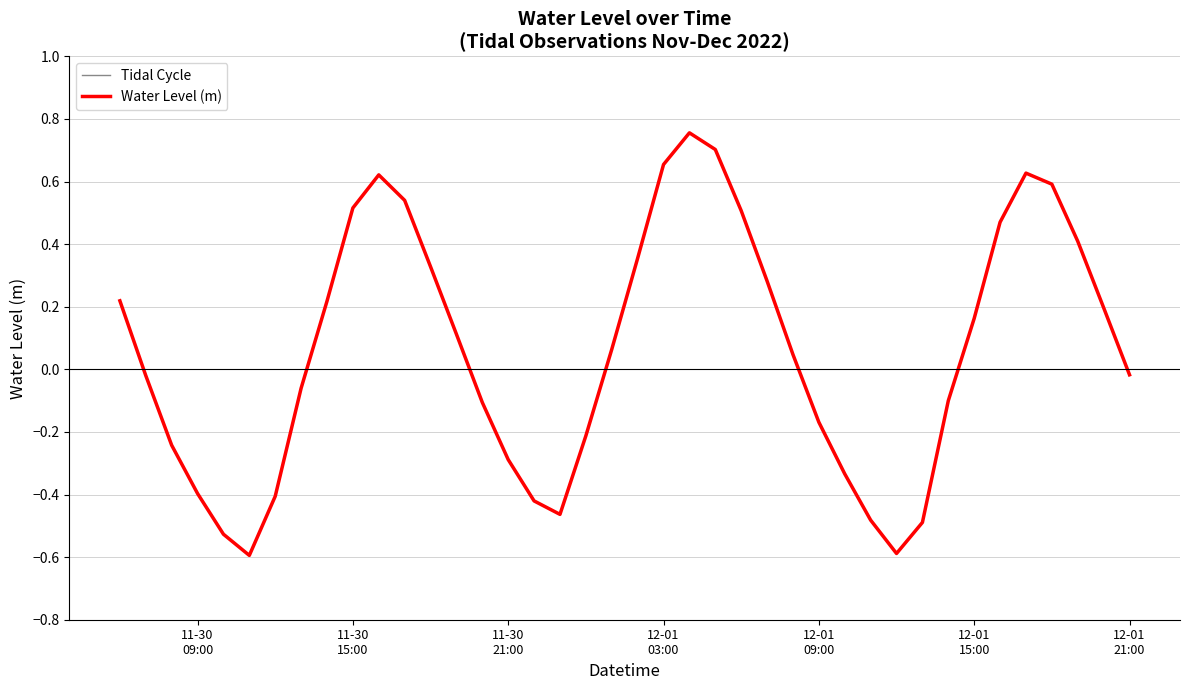

List the labels in order of value, largest first.

2022-12-01 04:00:00, 2022-12-01 05:00:00, 2022-12-01 03:00:00, 2022-12-01 17:00:00, 2022-11-30 16:00:00, 2022-12-01 18:00:00, 2022-11-30 17:00:00, 2022-11-30 15:00:00, 2022-12-01 06:00:00, 2022-12-01 16:00:00, 2022-12-01 19:00:00, 2022-12-01 02:00:00, 2022-11-30 18:00:00, 2022-12-01 07:00:00, 2022-11-30 06:00:00, 2022-11-30 14:00:00, 2022-12-01 20:00:00, 2022-12-01 15:00:00, 2022-11-30 19:00:00, 2022-12-01 01:00:00, 2022-12-01 08:00:00, 2022-12-01 21:00:00, 2022-11-30 07:00:00, 2022-11-30 13:00:00, 2022-12-01 14:00:00, 2022-11-30 20:00:00, 2022-12-01 09:00:00, 2022-12-01 00:00:00, 2022-11-30 08:00:00, 2022-11-30 21:00:00, 2022-12-01 10:00:00, 2022-11-30 09:00:00, 2022-11-30 12:00:00, 2022-11-30 22:00:00, 2022-11-30 23:00:00, 2022-12-01 11:00:00, 2022-12-01 13:00:00, 2022-11-30 10:00:00, 2022-12-01 12:00:00, 2022-11-30 11:00:00